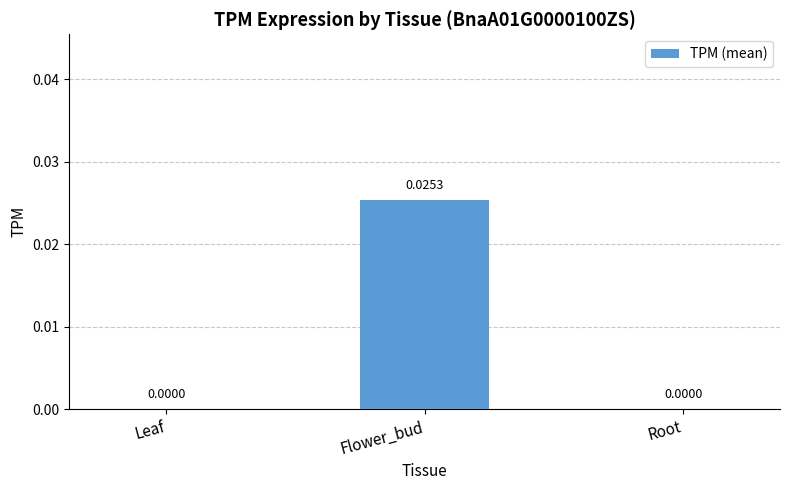

Which has a higher value, Flower_bud or Leaf?

Flower_bud